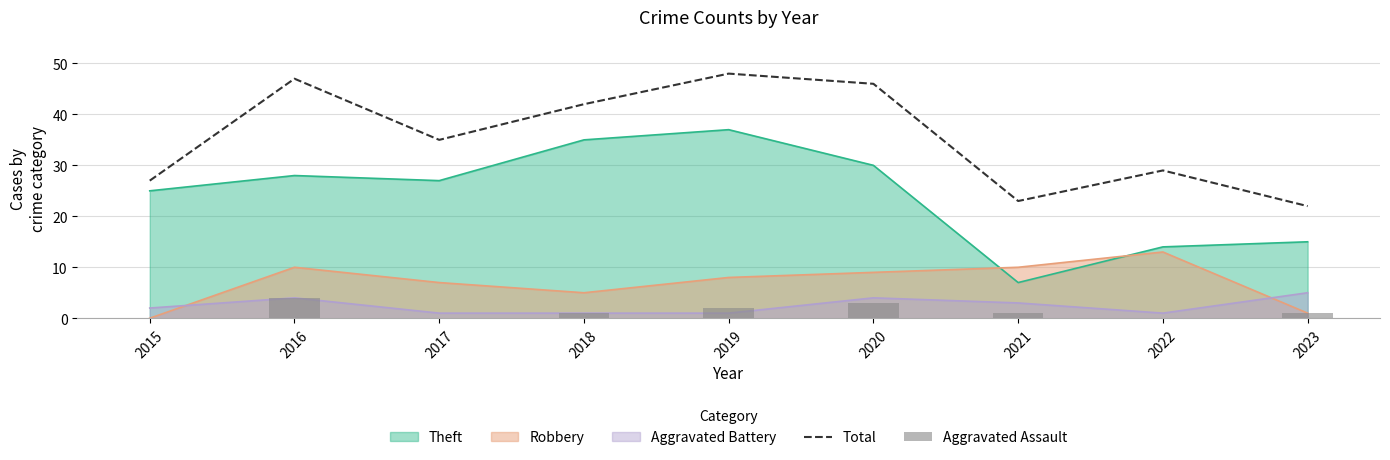

How many groups of bars are there?

9